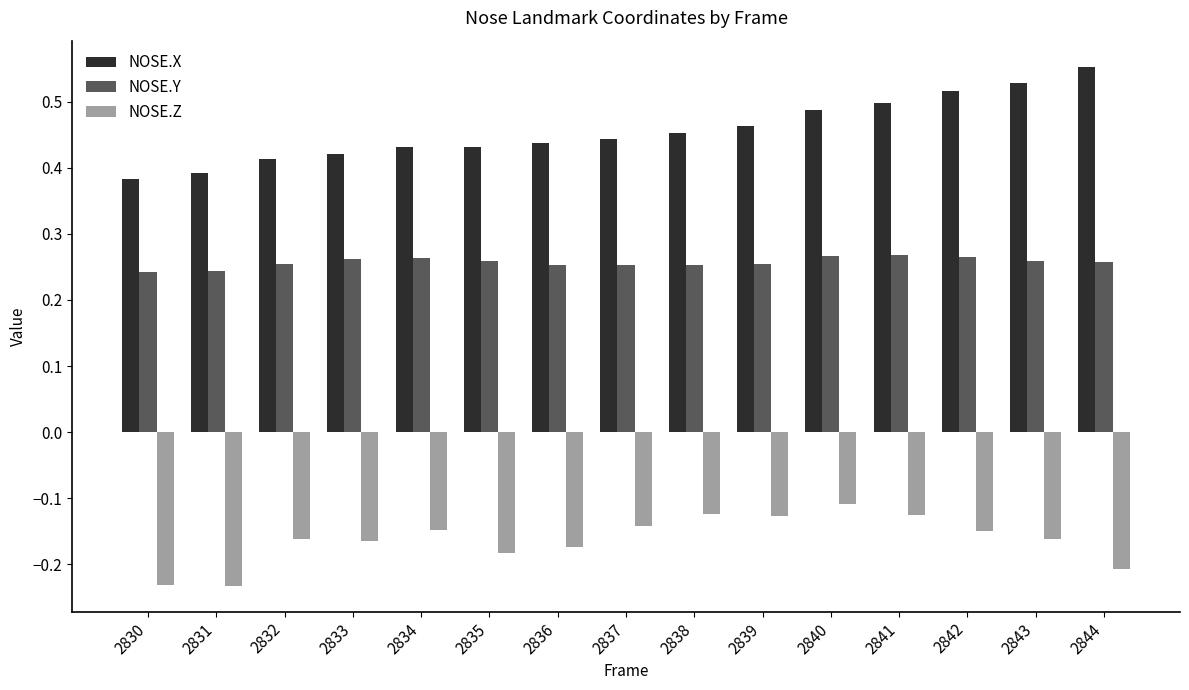

Which series changed the most between 2834 and 2843?

NOSE.X